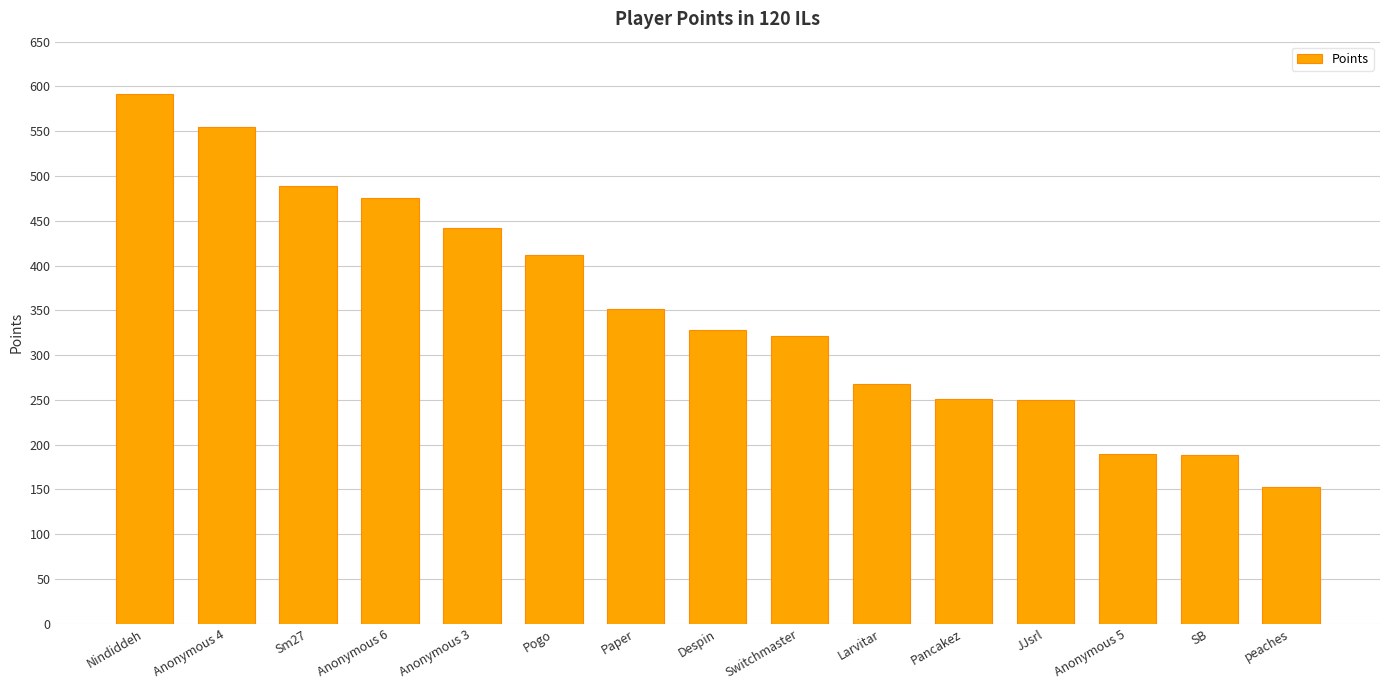

What is the change in value from Pancakez to JJsrl?

-1